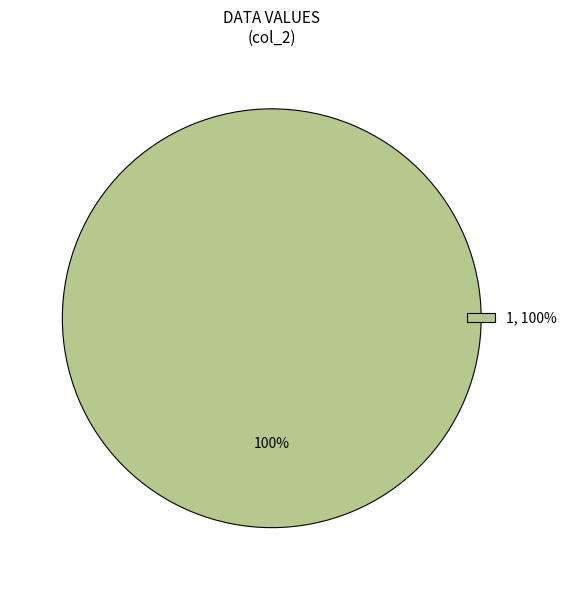

True or false: 1, 100% accounts for 100% of the total.

True